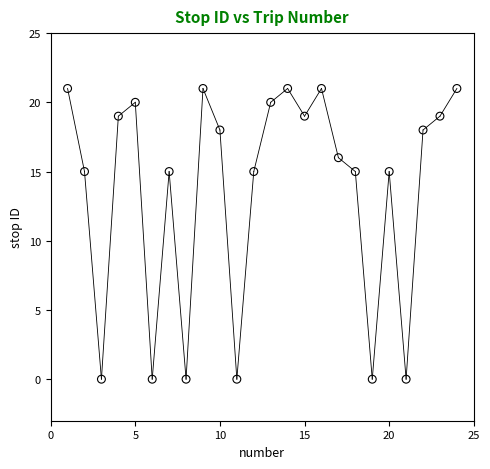

What is the range of Y values (max minus min)?

21